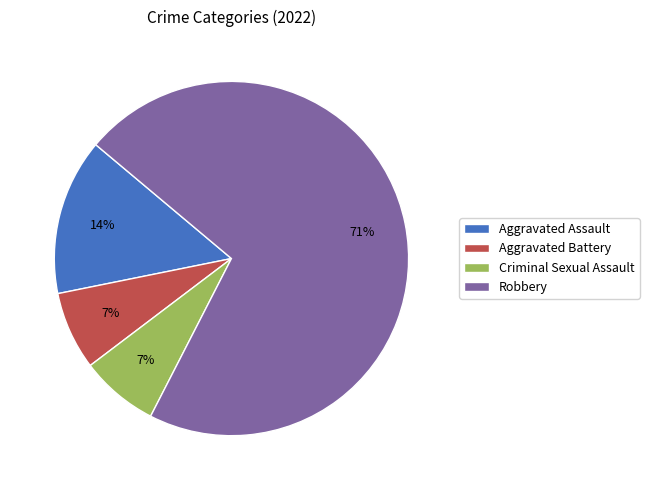

Is Robbery the majority of the pie?

Yes